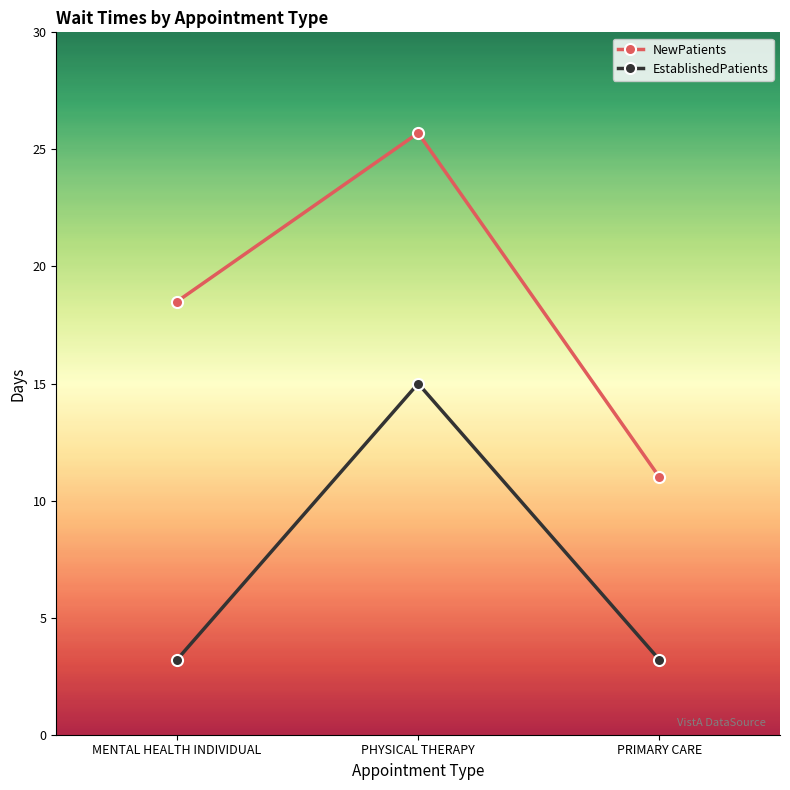

Which category has the highest value across all series?

PHYSICAL THERAPY